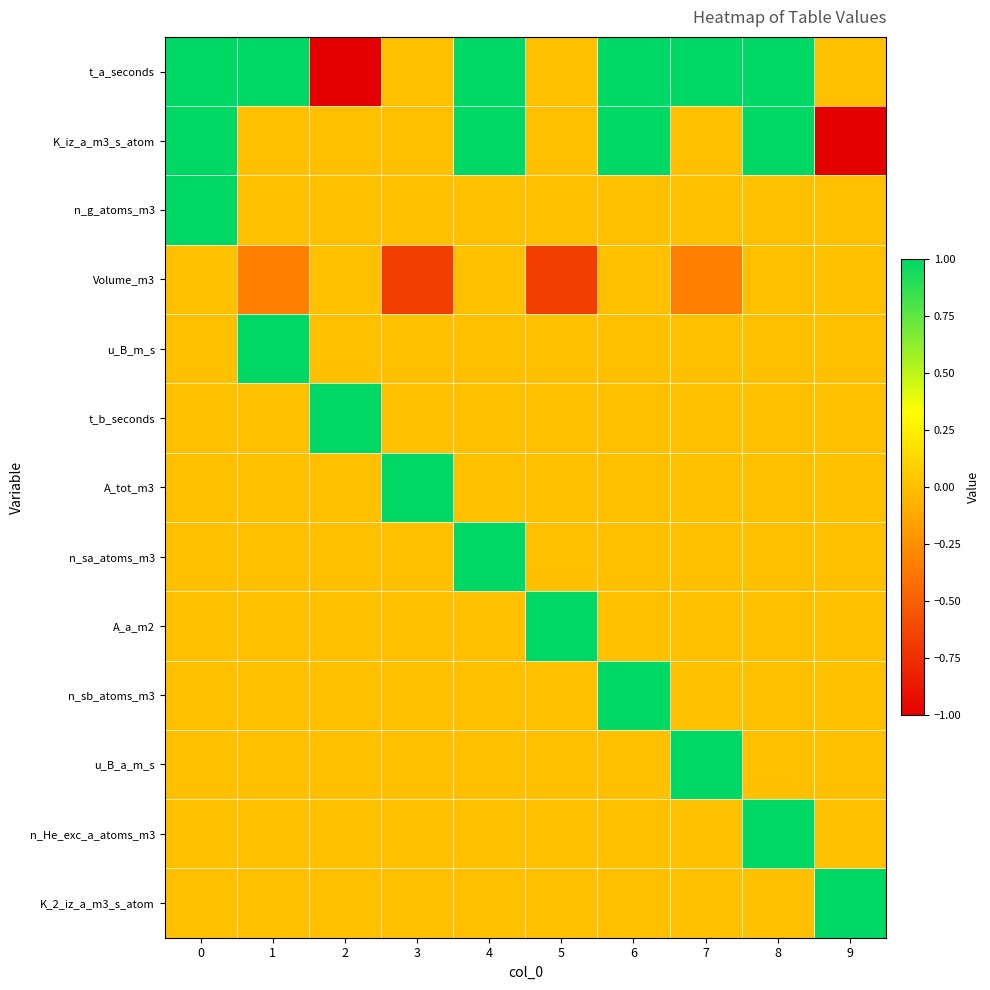

What is the minimum value shown in the chart?

-1.0